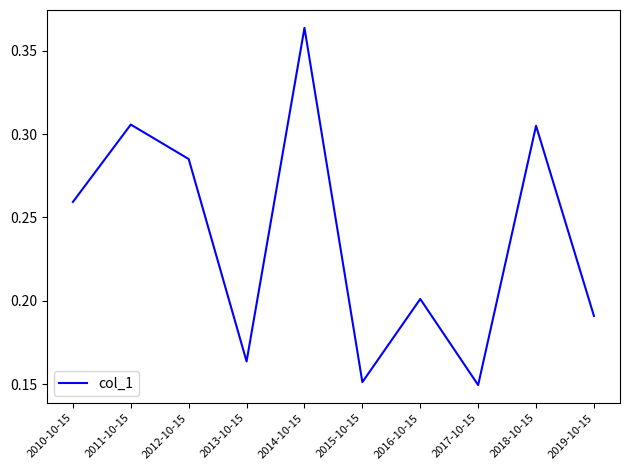

Count the number of categories in the chart.

10